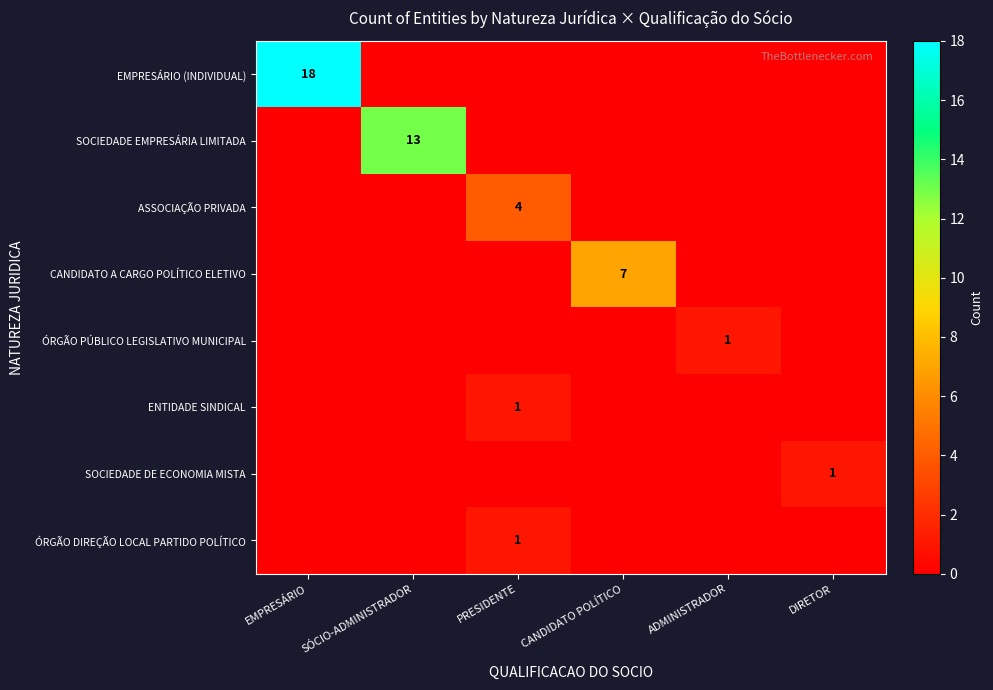

Is it true that ÓRGÃO DIREÇÃO LOCAL PARTIDO POLÍTICO equals 0 at PRESIDENTE?

False